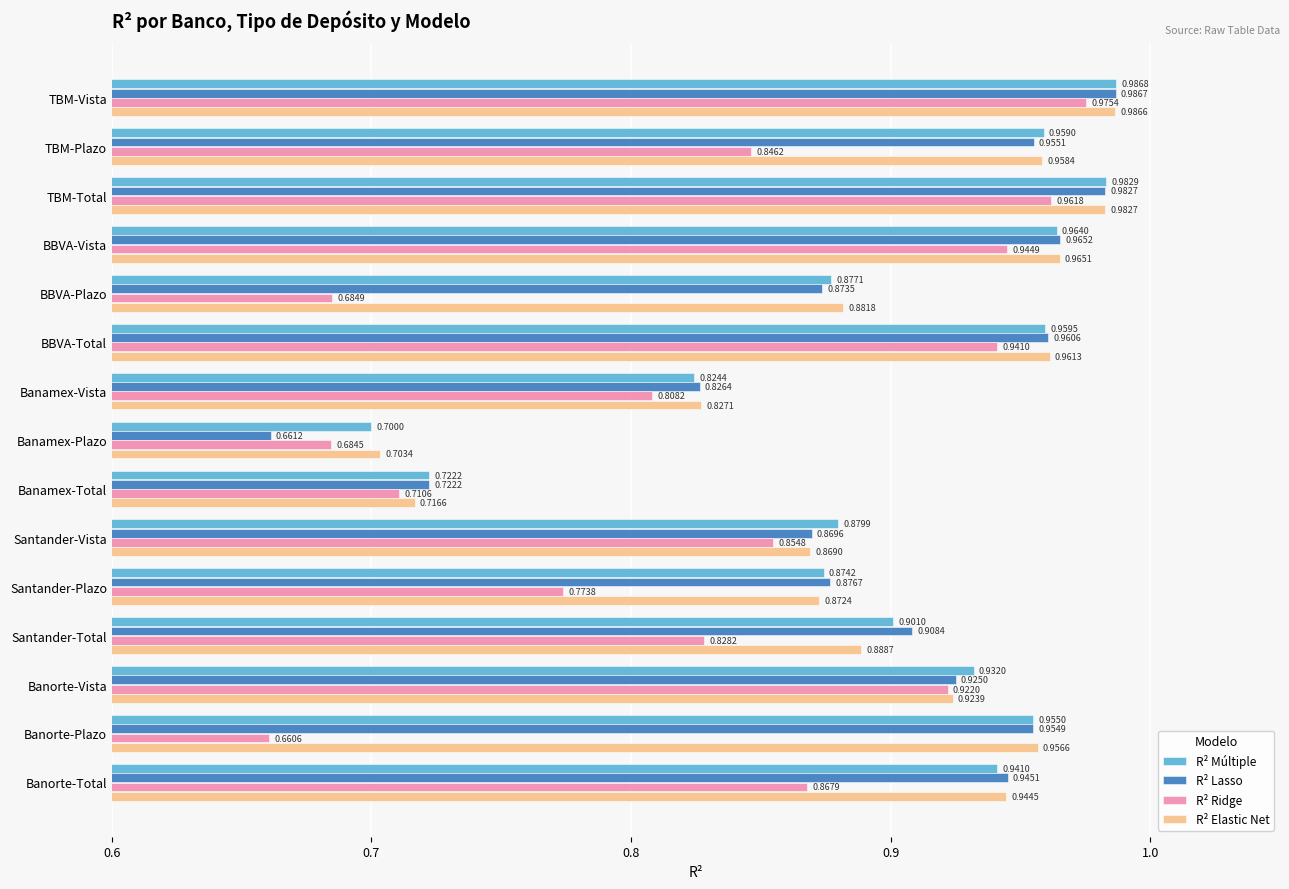

List the labels in order of R² Elastic Net value, smallest first.

Banamex-Plazo, Banamex-Total, Banamex-Vista, Santander-Vista, Santander-Plazo, BBVA-Plazo, Santander-Total, Banorte-Vista, Banorte-Total, Banorte-Plazo, TBM-Plazo, BBVA-Total, BBVA-Vista, TBM-Total, TBM-Vista